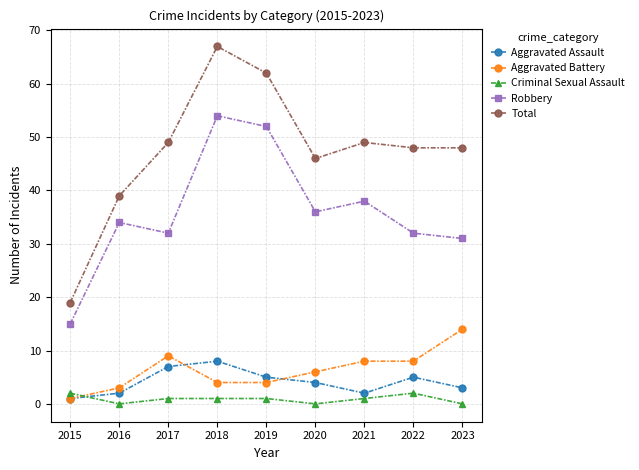

True or false: Total and Robbery intersect in this chart.

False